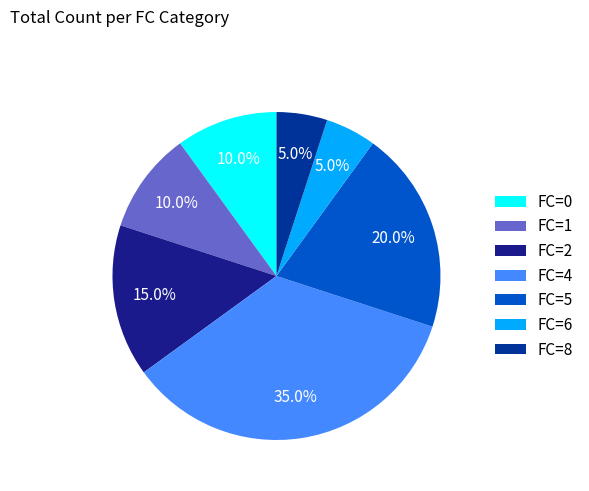

How many slices are in this pie chart?

7